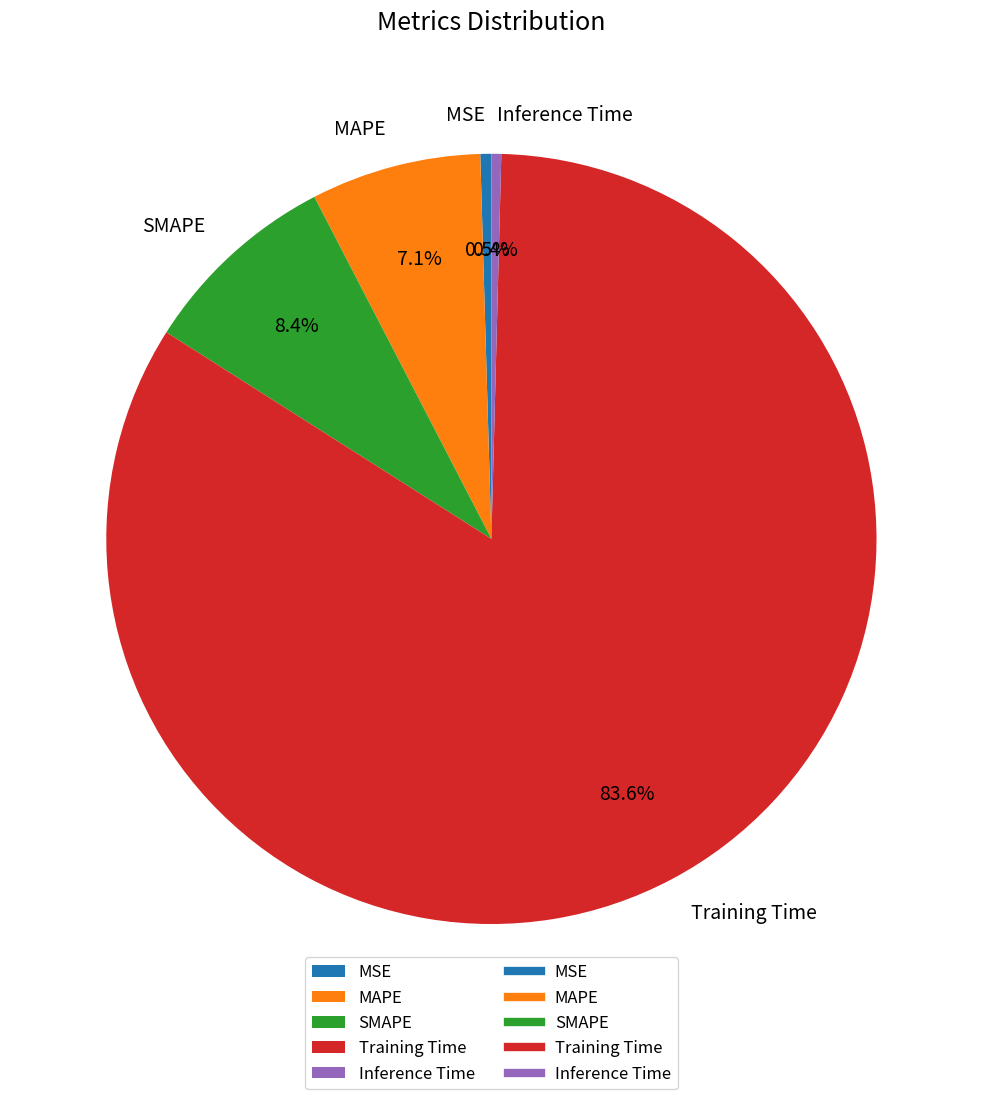

Which slice is the largest?

Training Time